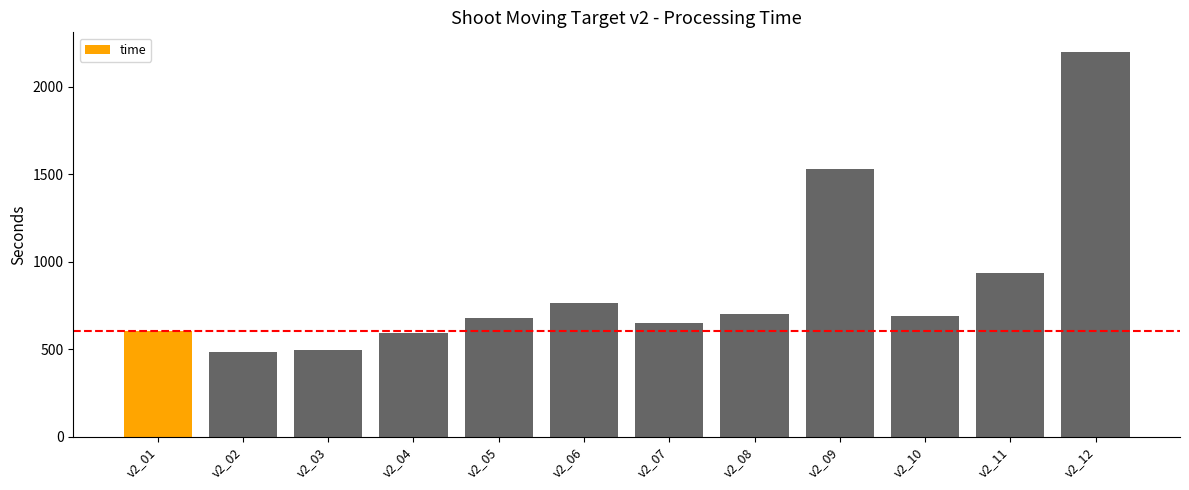

What is the smallest value displayed?

483.9